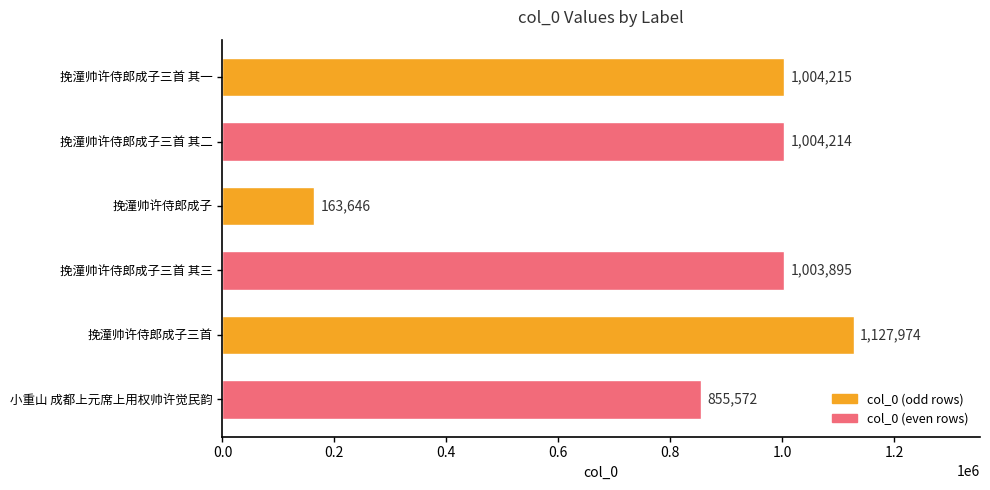

Rank the categories by value from lowest to highest.

挽潼帅许侍郎成子, 小重山 成都上元席上用权帅许觉民韵, 挽潼帅许侍郎成子三首 其三, 挽潼帅许侍郎成子三首 其二, 挽潼帅许侍郎成子三首 其一, 挽潼帅许侍郎成子三首